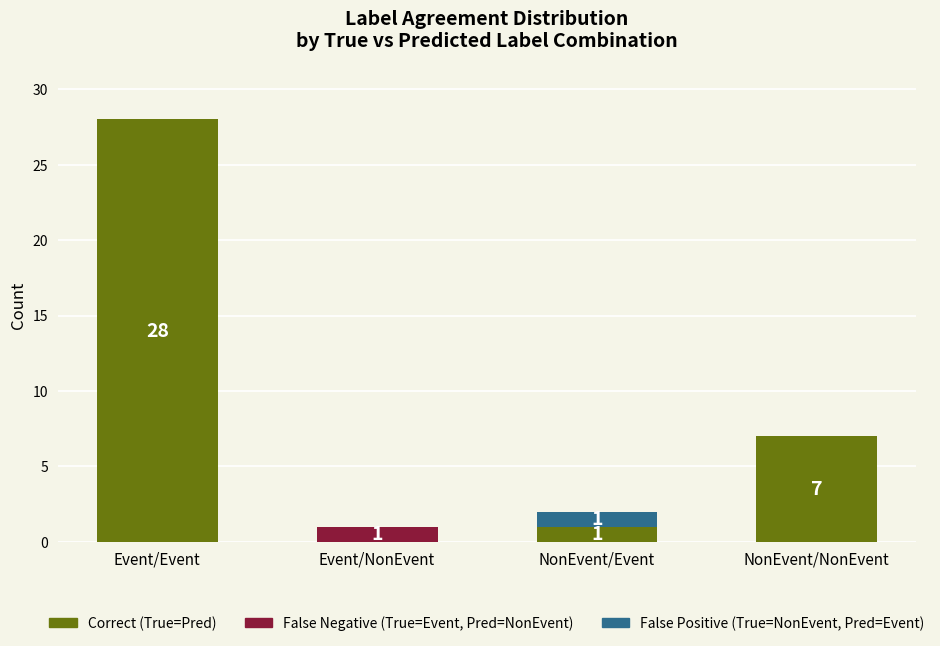

Reading left to right, transcribe the values for Correct (True=Pred).

Event/Event=28	Event/NonEvent=0	NonEvent/Event=1	NonEvent/NonEvent=7